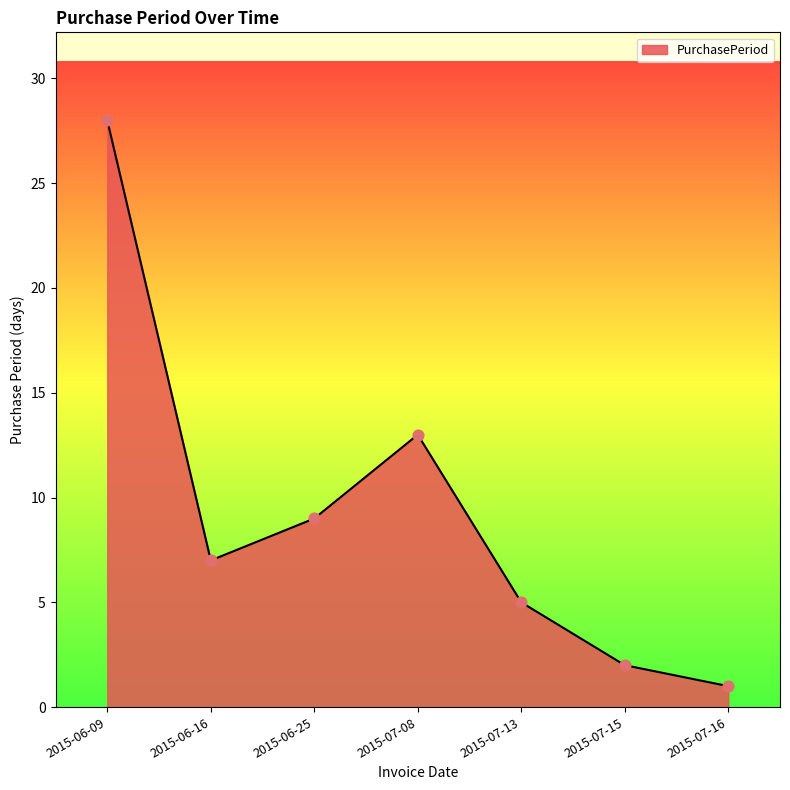

Approximately how many times larger is the value at 2015-07-08 compared to 2015-07-13?

2.6